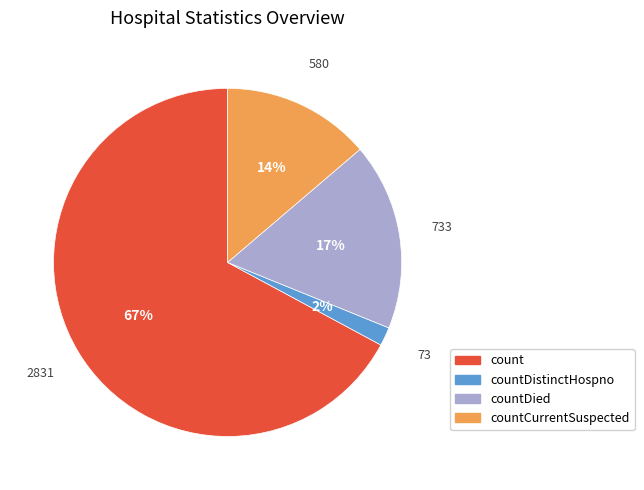

Does any single category account for the majority?

Yes